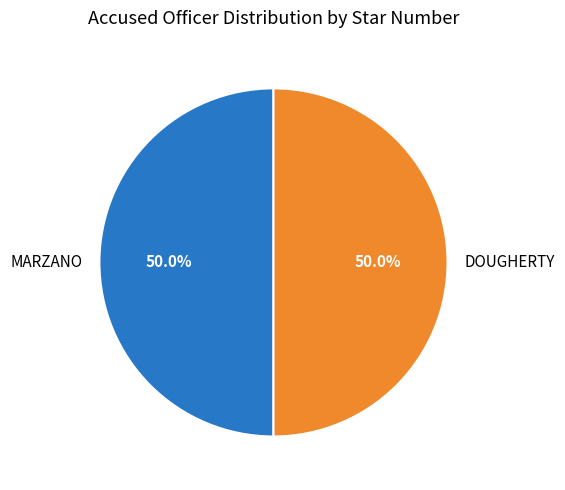

Approximately how many times larger is the value at MARZANO compared to DOUGHERTY?

1.0